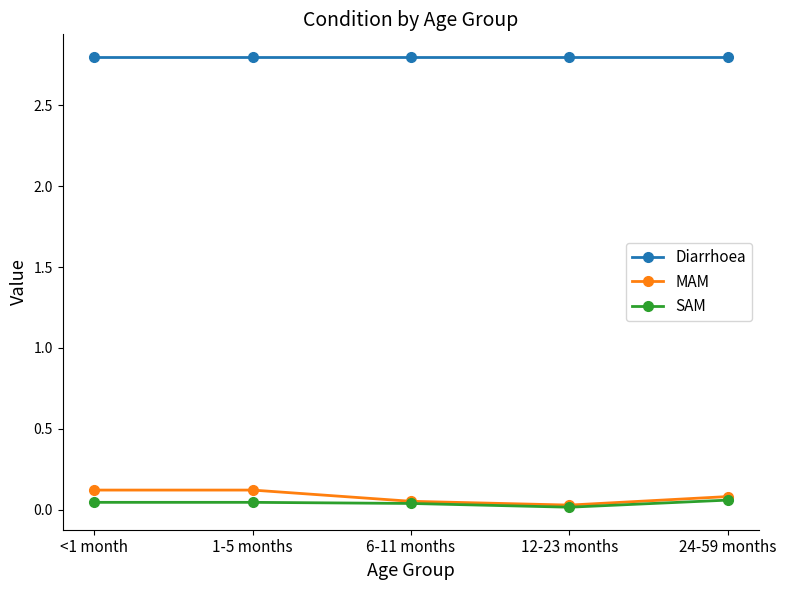

What is the greatest value displayed?

2.8